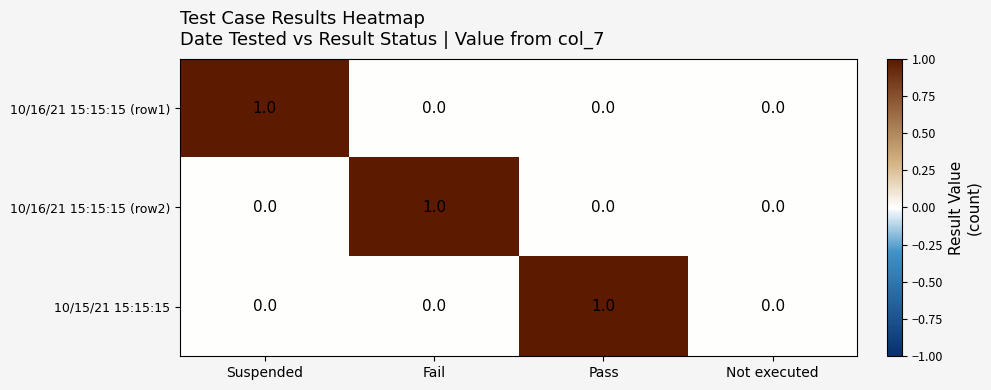

Between Suspended and Not executed, which series saw the biggest shift?

10/16/21 15:15:15 (row1)